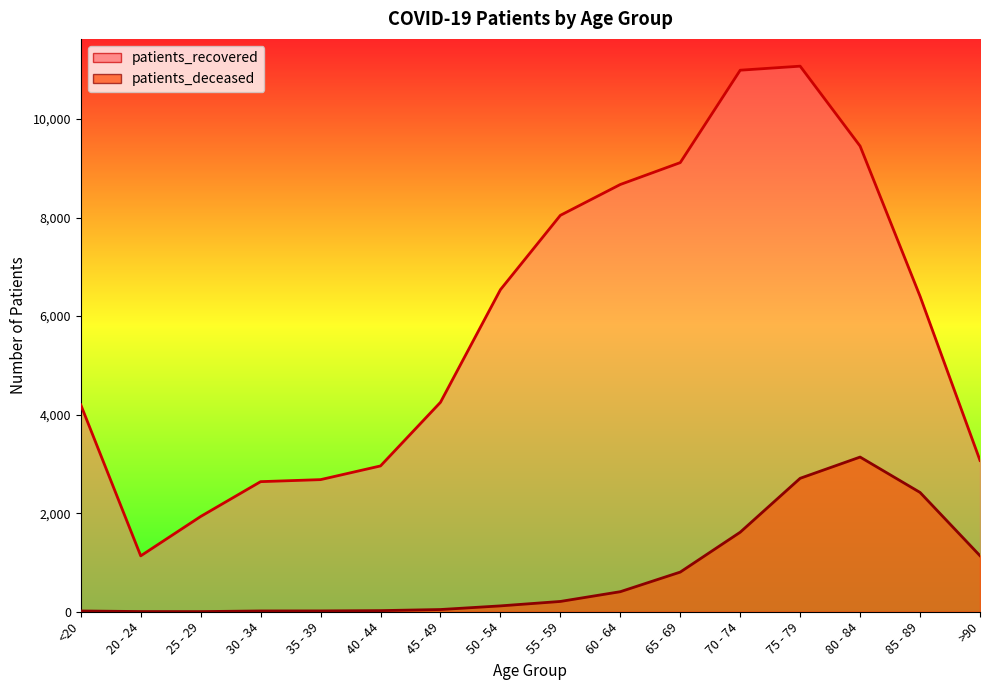

What is the total value across all series at 20 - 24?

1138